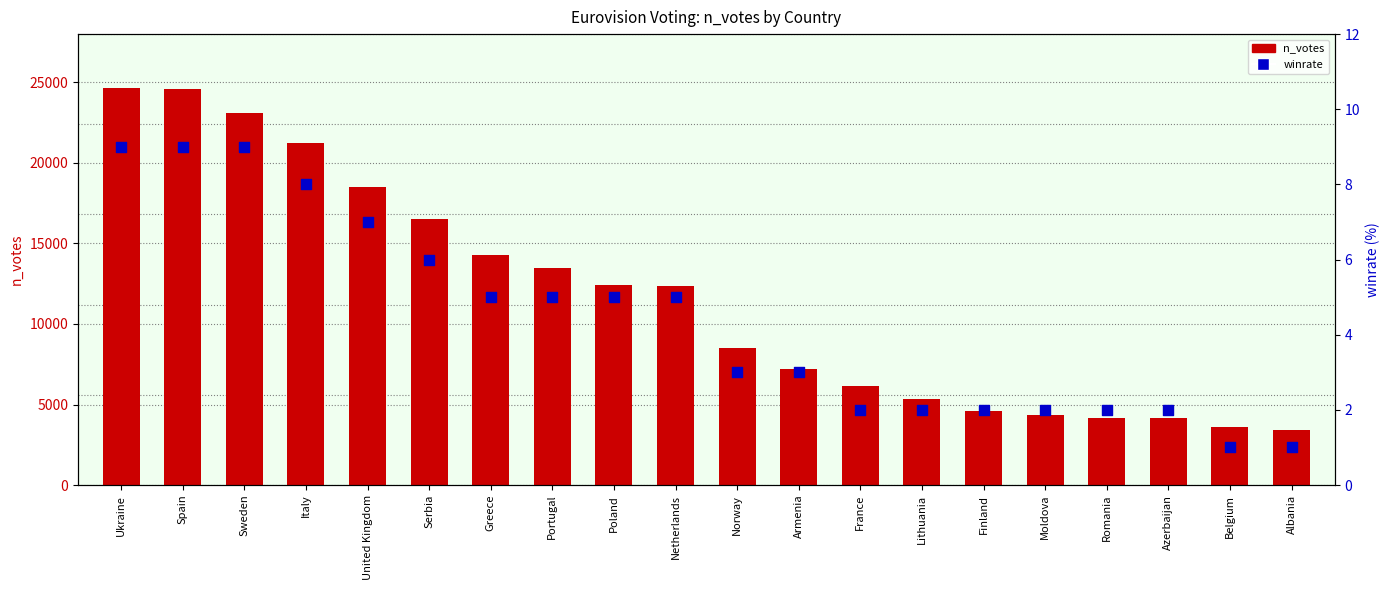

At how many categories does at least one series exceed 10680?

10